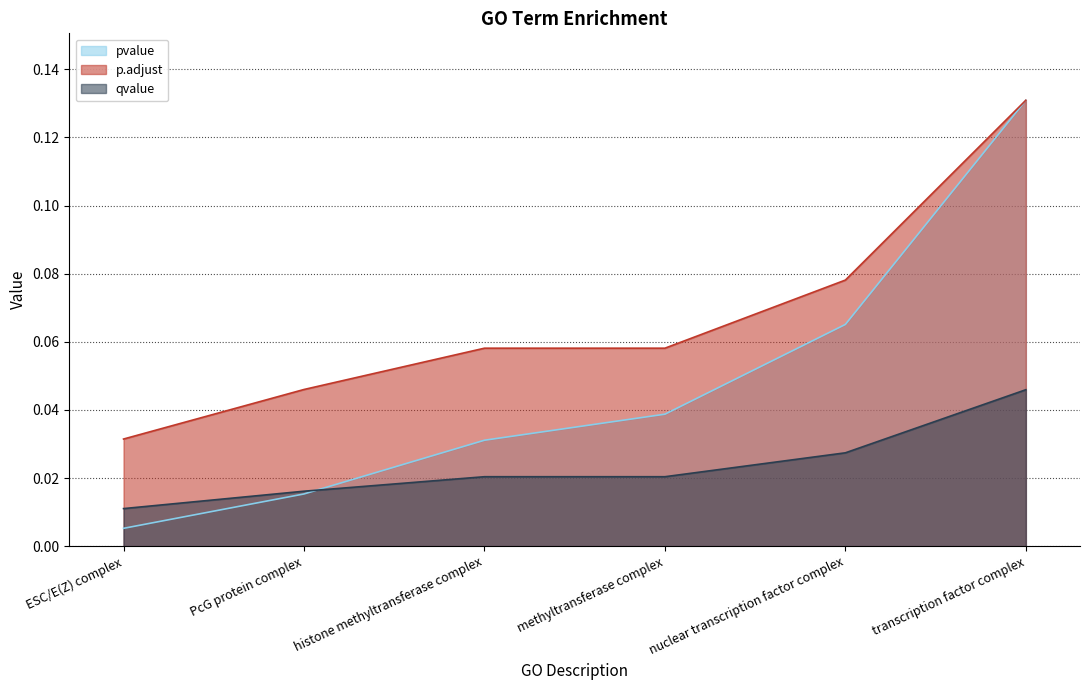

Which label corresponds to the largest value in the chart?

transcription factor complex